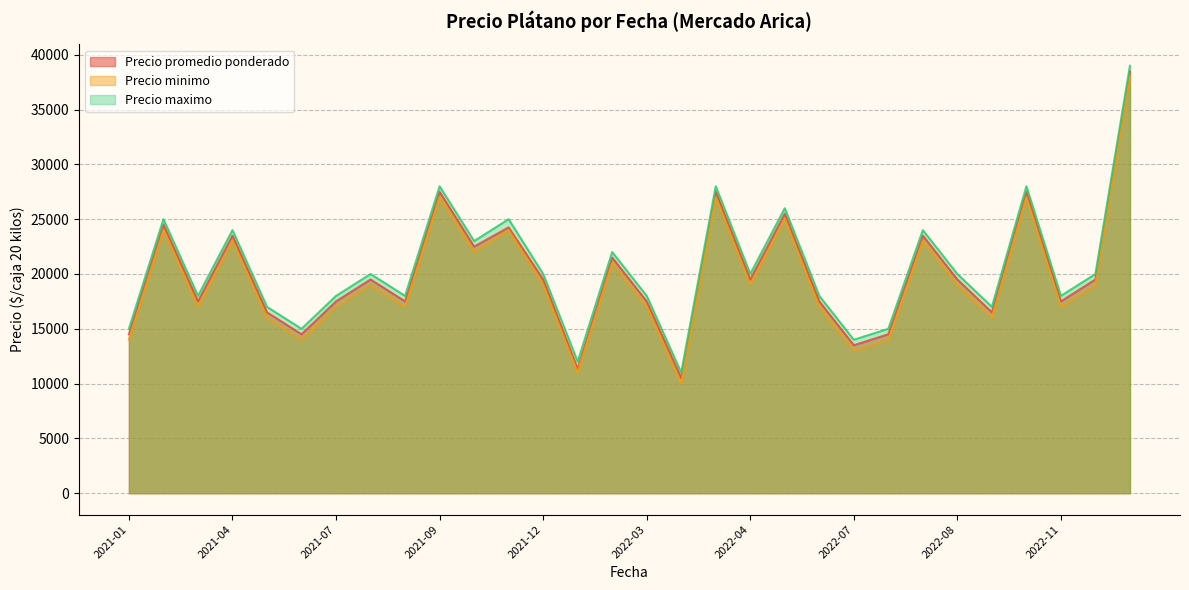

Which has a higher value, 2022-02 or 2021-06?

2021-06